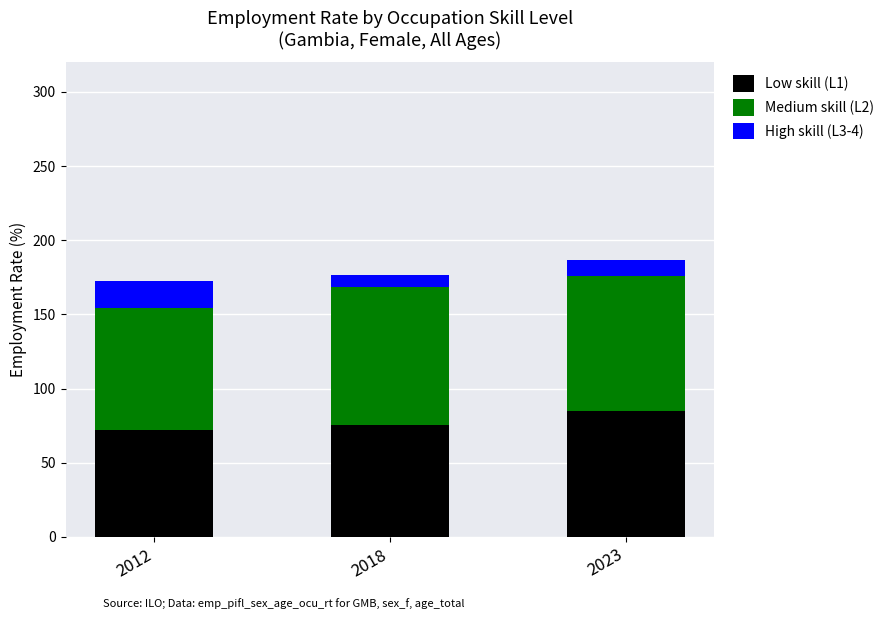

Reading left to right, transcribe the values for Low skill (L1).

2012=71.9	2018=75.5	2023=85.1